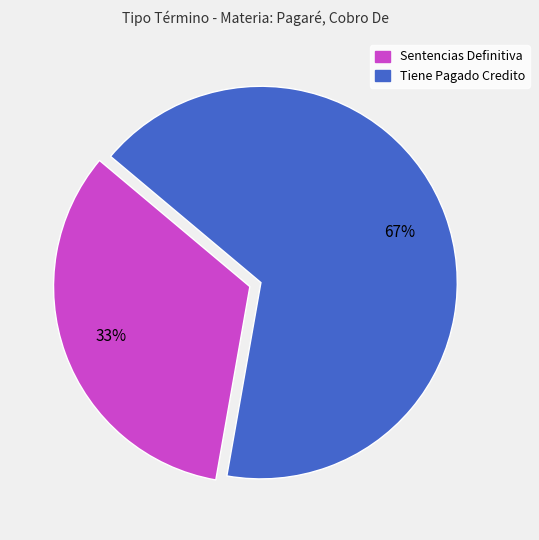

Approximately how many times larger is the value at Sentencias Definitiva compared to Tiene Pagado Credito?

0.5